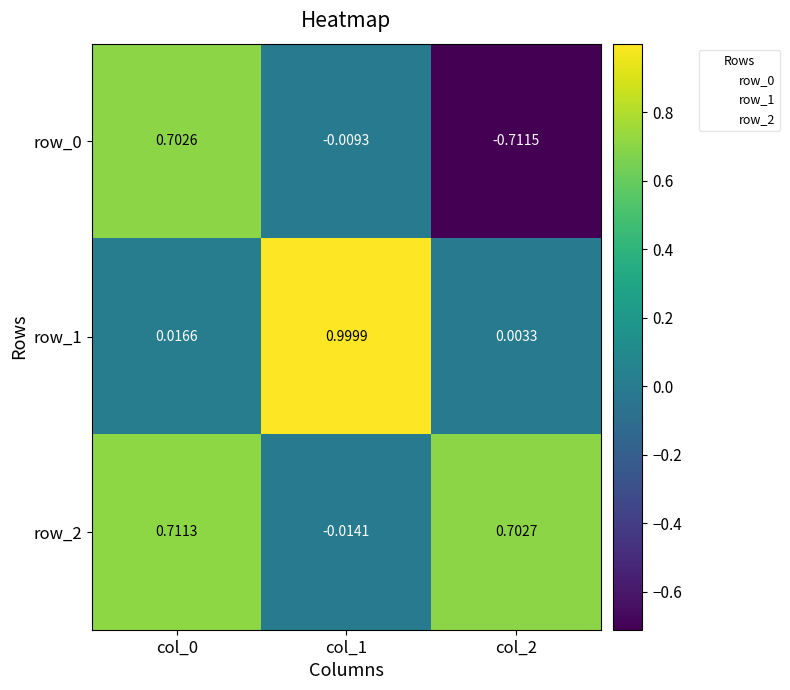

Is the value of row_0 at col_2 greater than the value of row_2 at col_2?

No